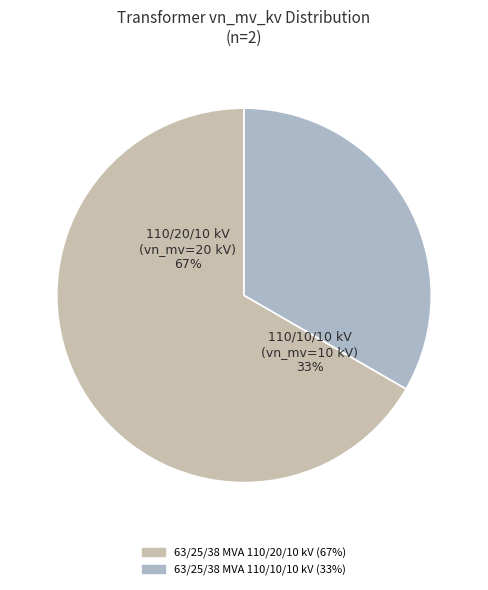

Which slice represents more than half of the pie?

63/25/38 MVA 110/20/10 kV